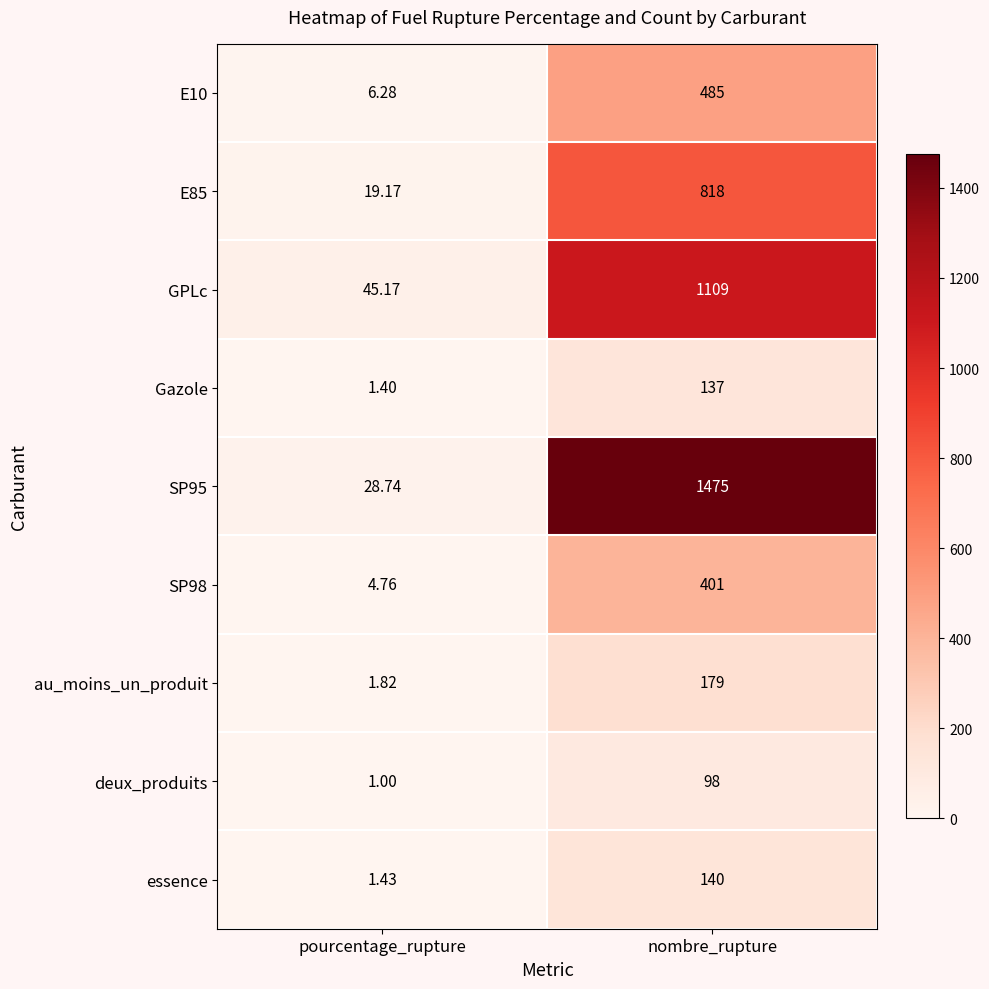

Is the value of SP98 at pourcentage_rupture greater than the value of E10 at pourcentage_rupture?

No